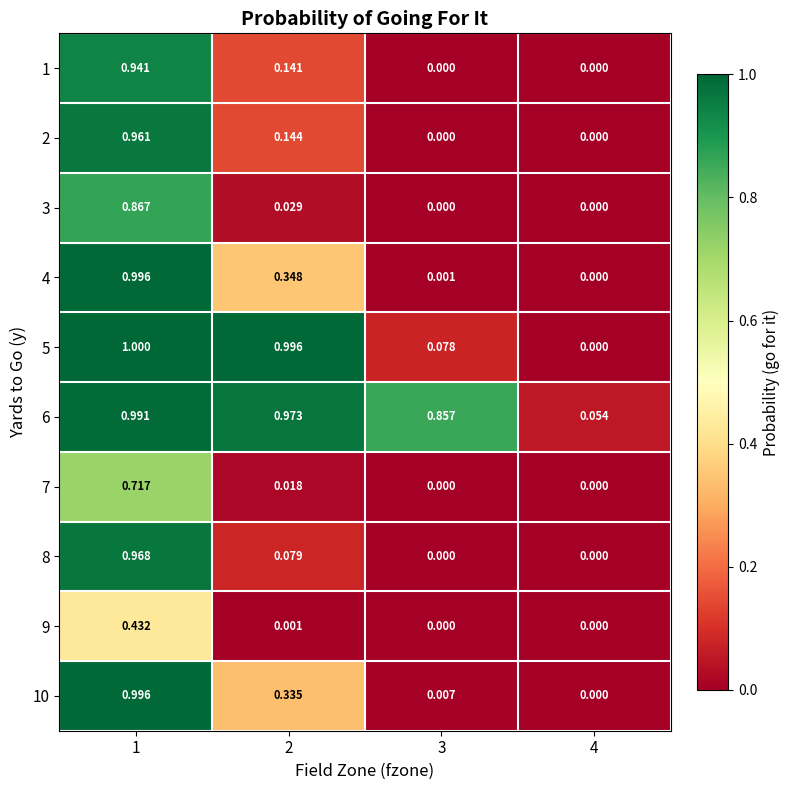

Is the value of 5 at 1 greater than the value of 4 at 3?

Yes